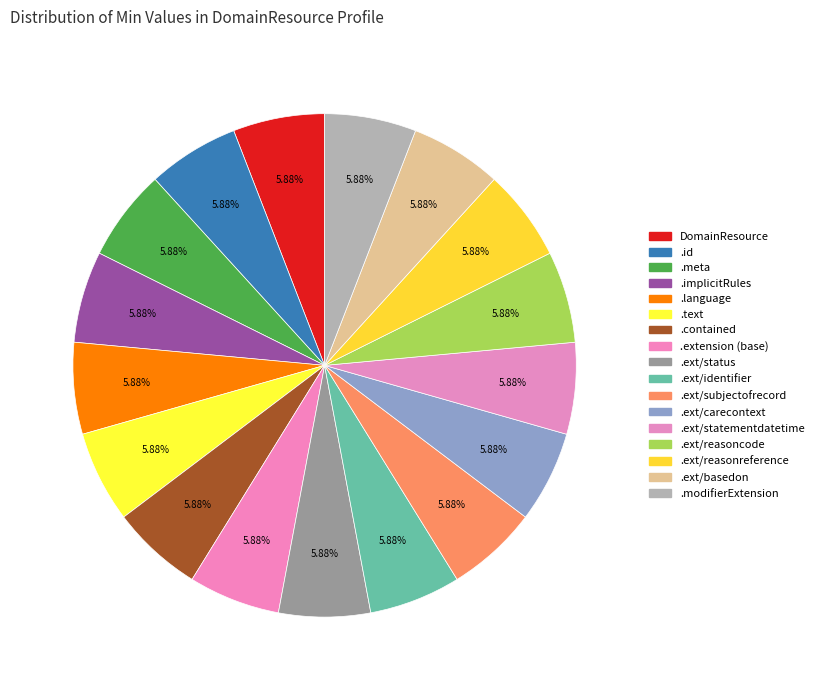

Does any single category account for the majority?

No